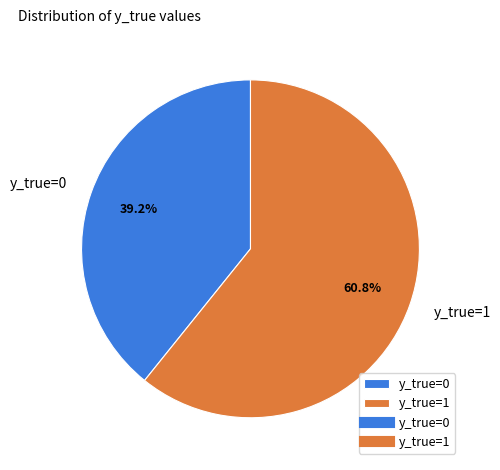

What is the smallest slice in the pie chart?

y_true=0